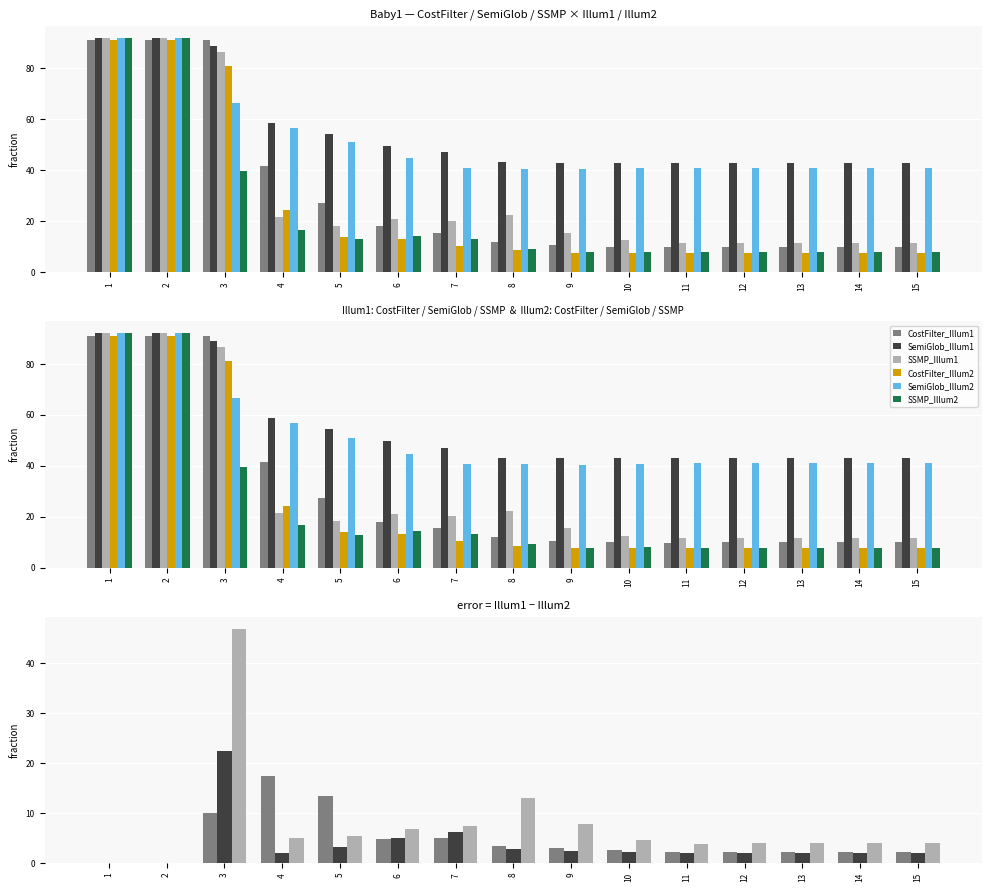

How many values in the CostFilter_Illum2 series exceed 8?

8